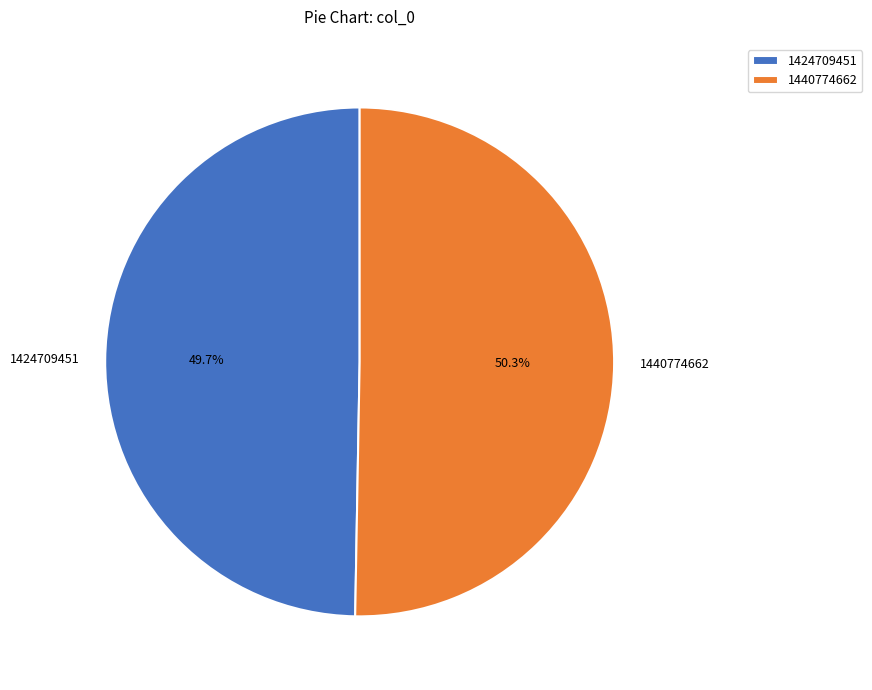

Rank the categories by value from highest to lowest.

1440774662, 1424709451